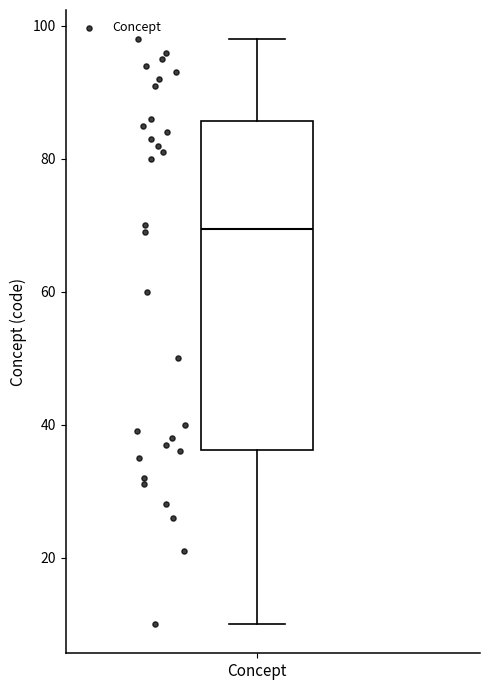

Transcribe this box plot: give where the median line is, the range the box spans, and where the two whiskers end, as read against the y-axis. The values are not printed on the chart, so give them approximately, as read against the axis.

median 70, box 36 to 86, whiskers 10 to 98